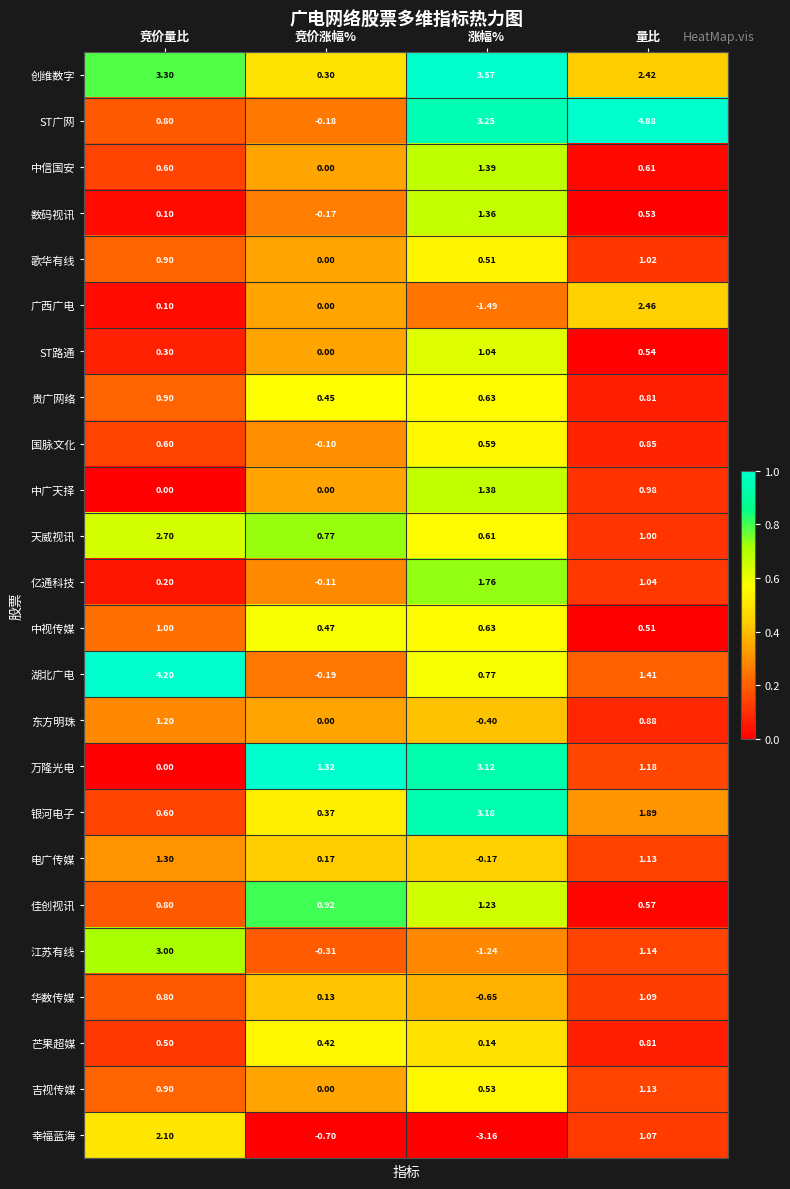

At which label does 广西广电 first exceed 0?

竞价量比